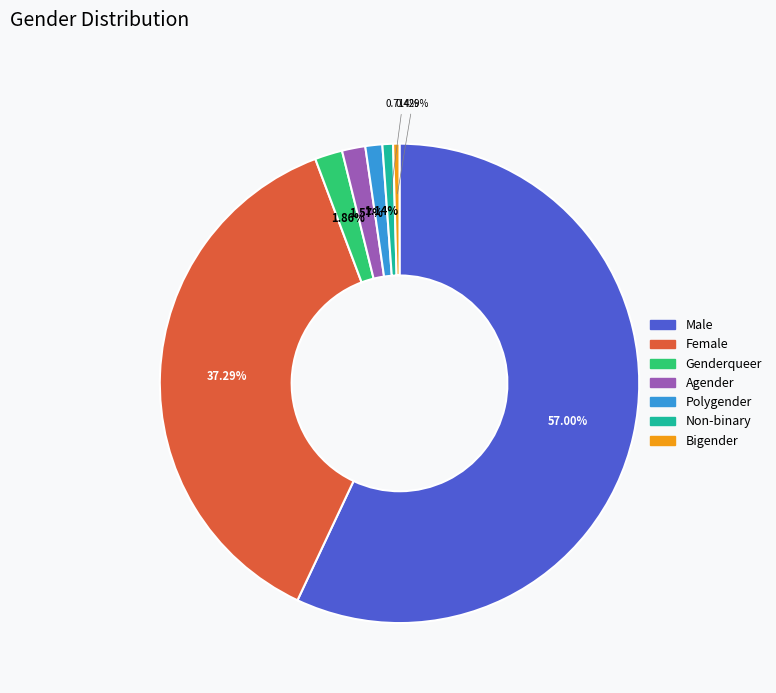

What is the ratio of the value at Female to the value at Agender?

23.7